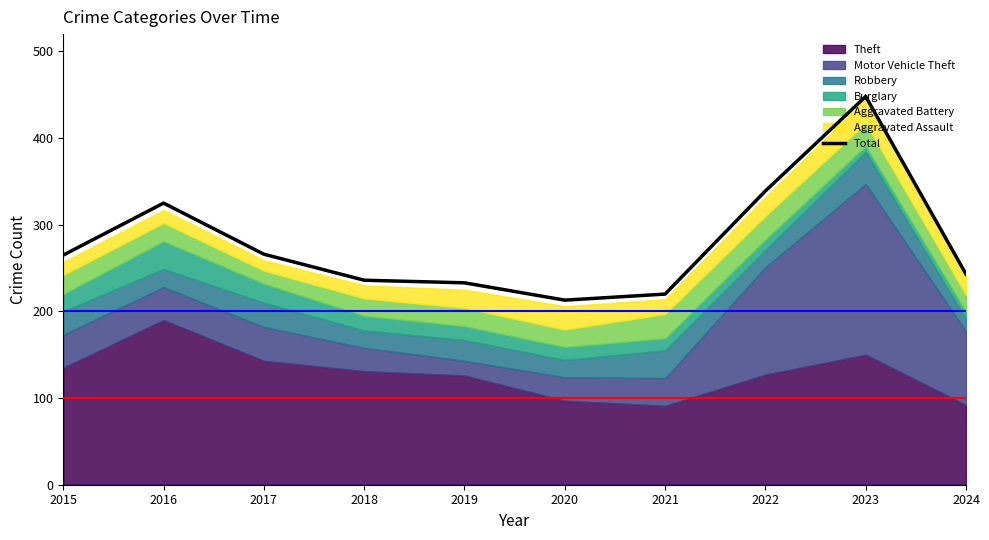

What is the average value?

279